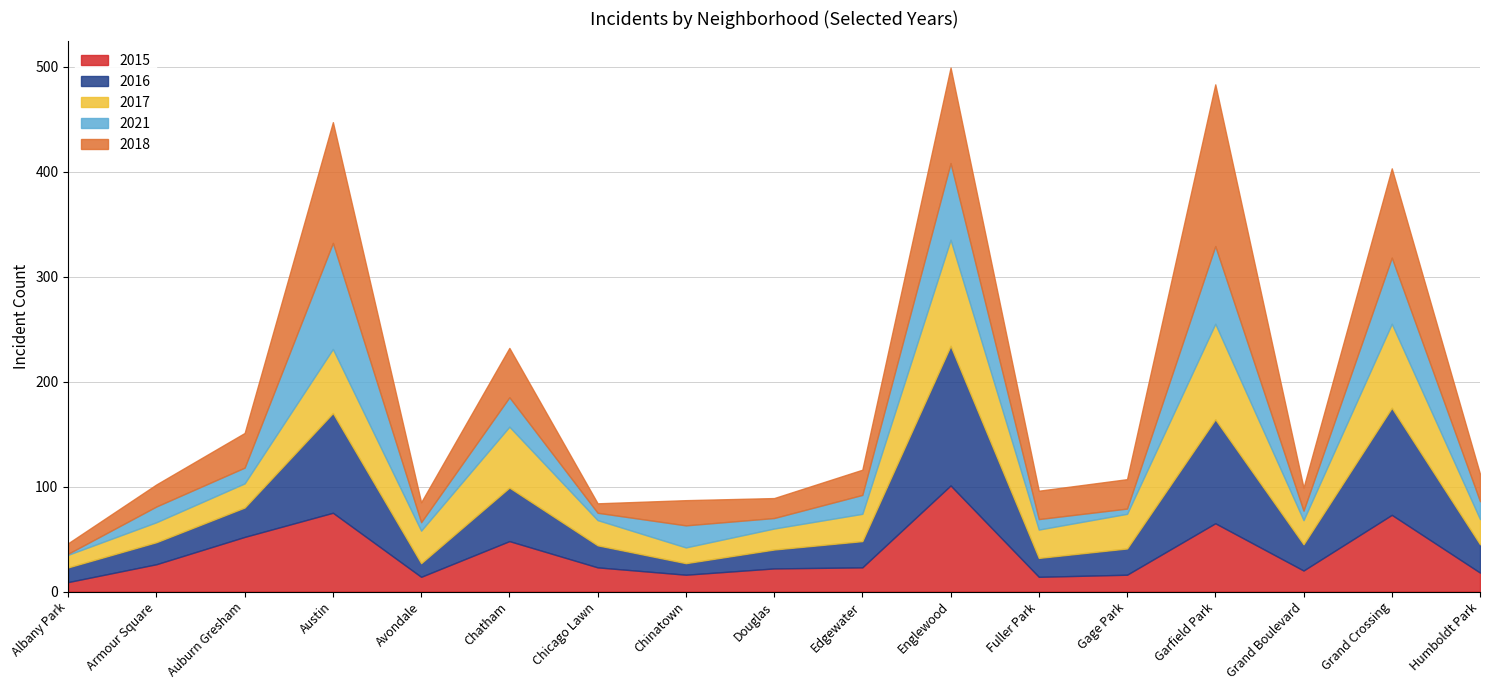

Reading left to right, list all the values displayed in this chart.

2015: 9	26	52	75	14	48	23	16	22	23	101	14	16	65	20	73	18
2016: 14	21	28	95	13	51	21	11	18	25	133	18	25	99	25	102	27
2017: 12	19	23	61	31	58	24	15	20	26	101	27	33	91	23	80	24
2021: 1	15	15	101	8	28	7	21	10	18	73	10	5	74	9	63	17
2018: 10	21	33	115	19	47	9	24	19	24	91	27	28	154	22	85	26